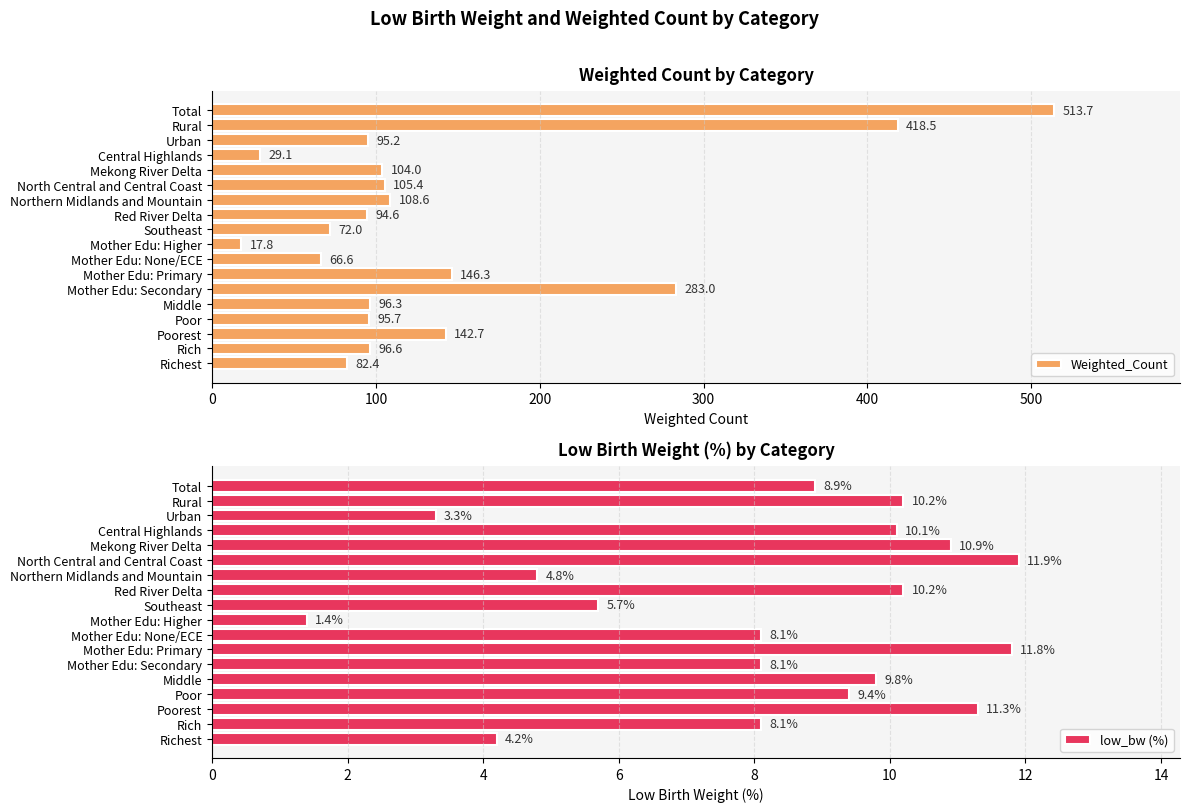

What are all the series names shown in the legend?

Weighted_Count, low_bw (%)